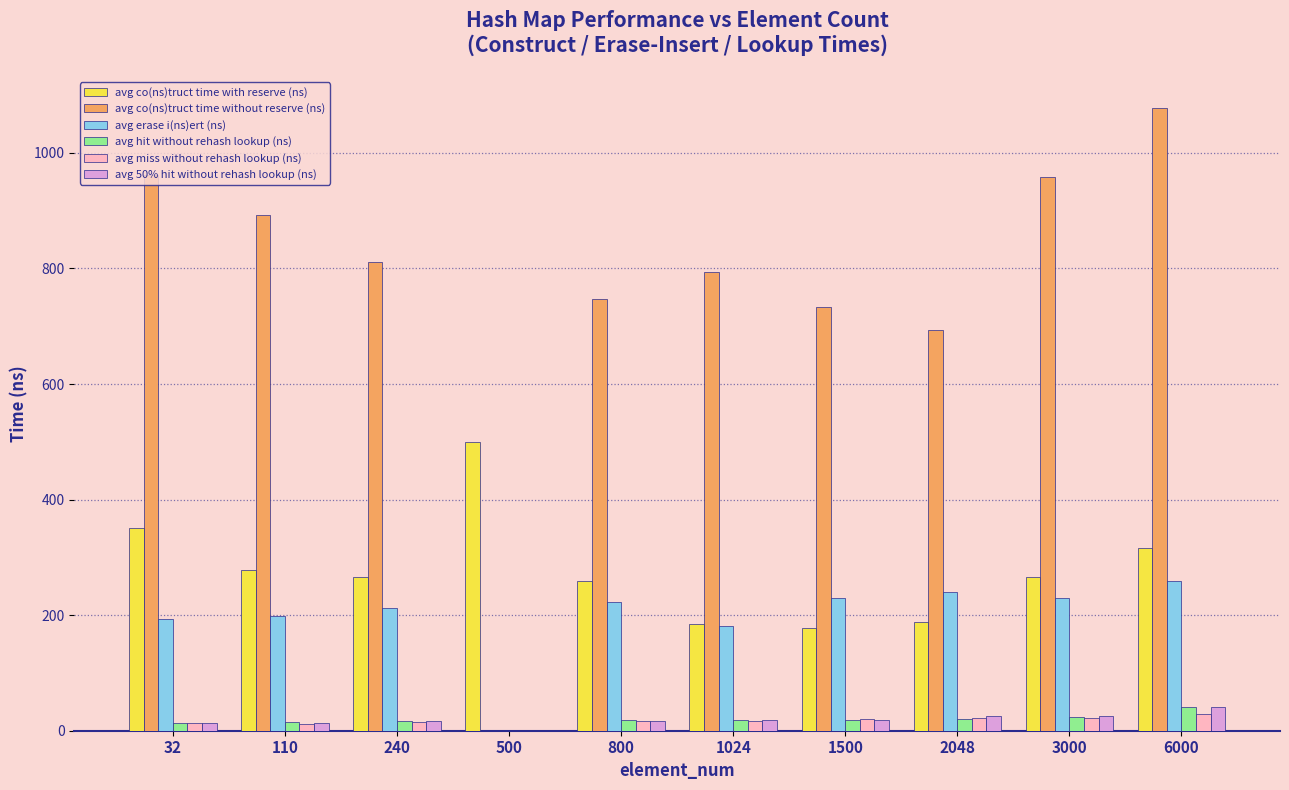

The avg co(ns)truct time without reserve (ns) series shows 387.7 at 1024. True or false?

False